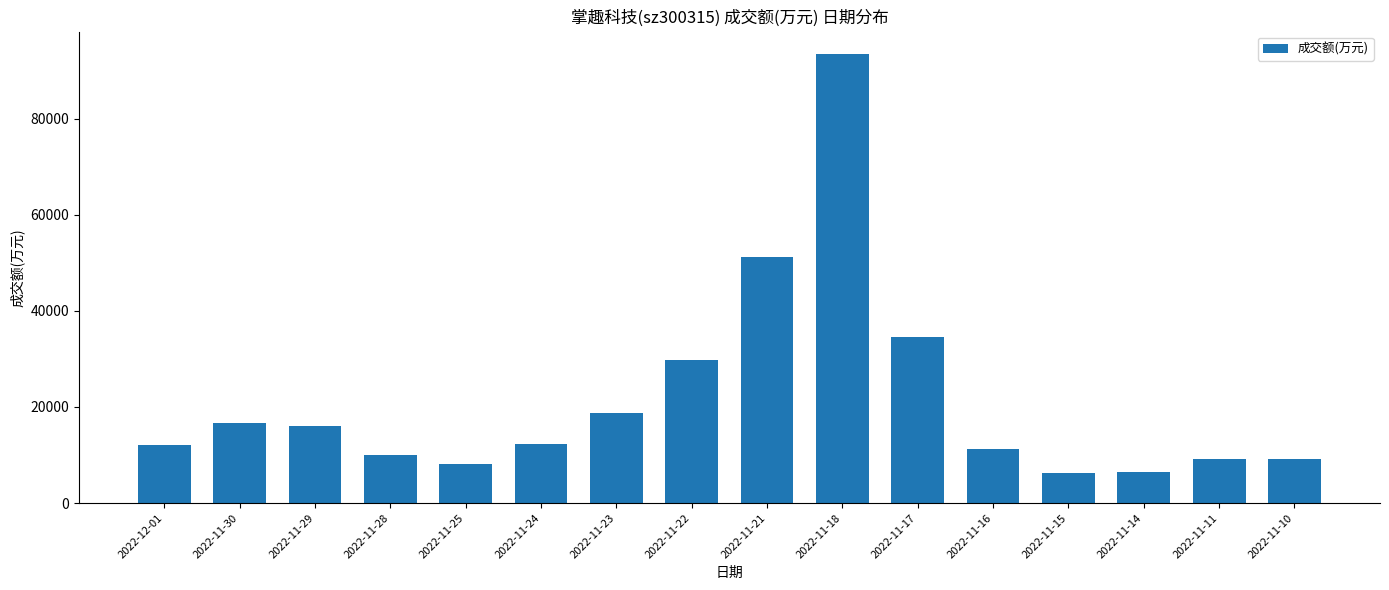

What is the label of the 1st bar from the left?

2022-12-01